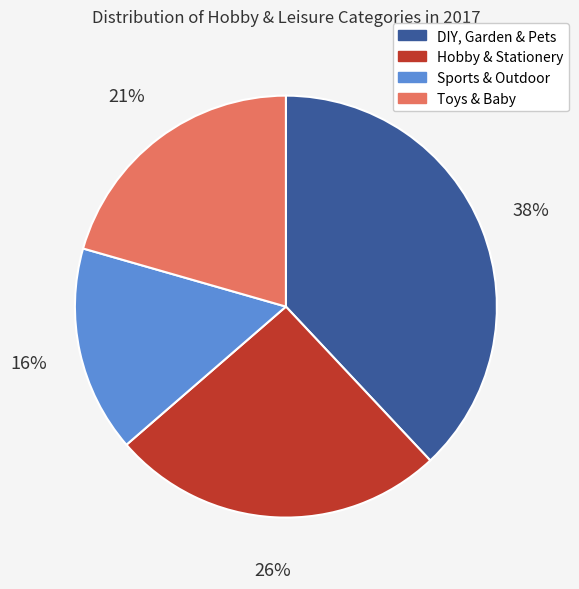

Is Hobby & Stationery the majority of the pie?

No